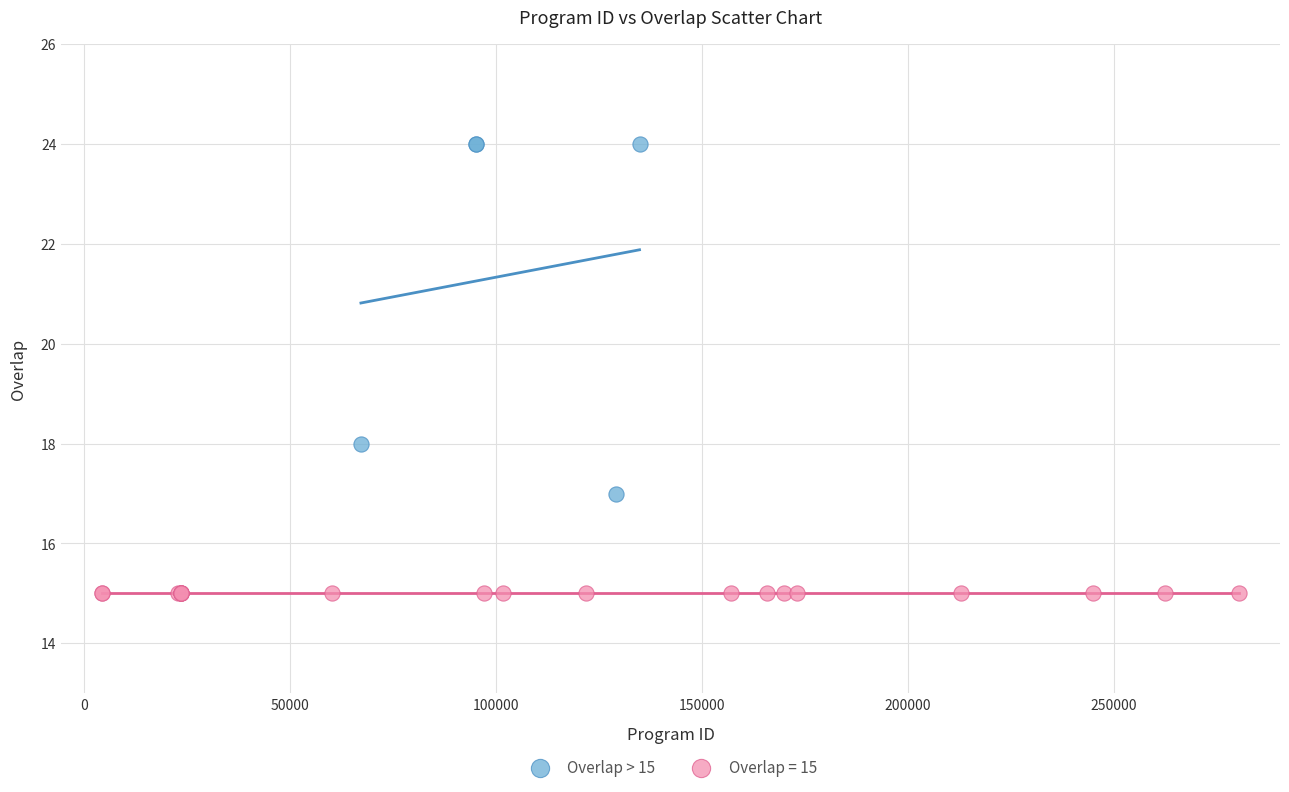

Which series contains the highest Y value?

Overlap > 15